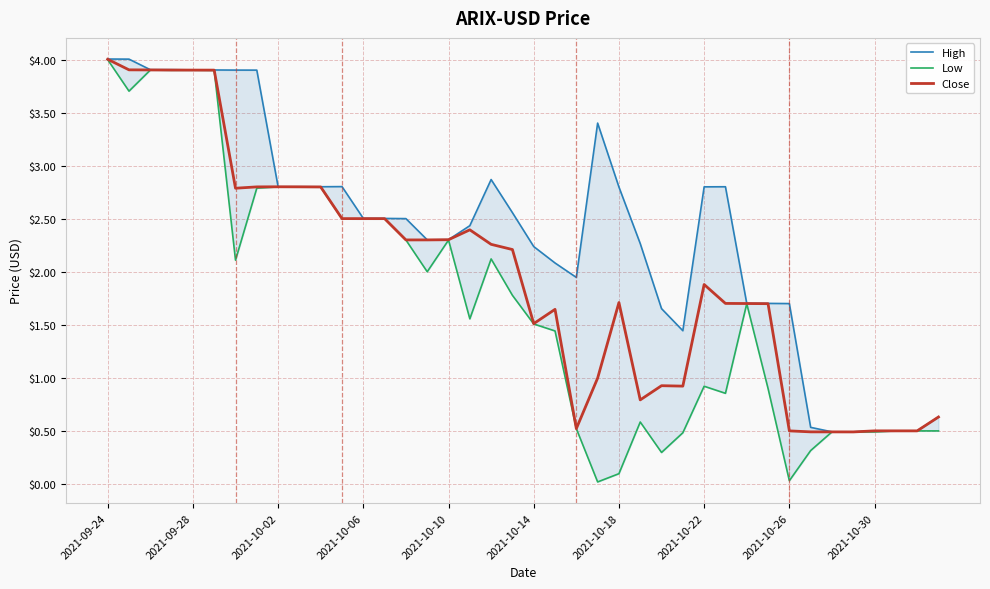

How many lines are shown in the chart?

3